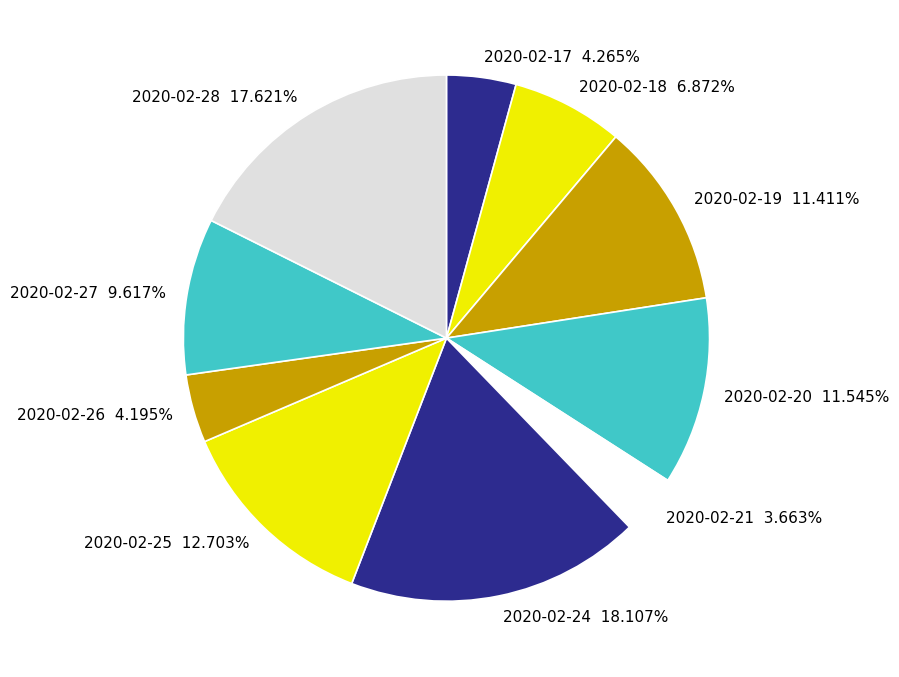

What is the total percentage of 2020-02-20 and 2020-02-19?

23.0%